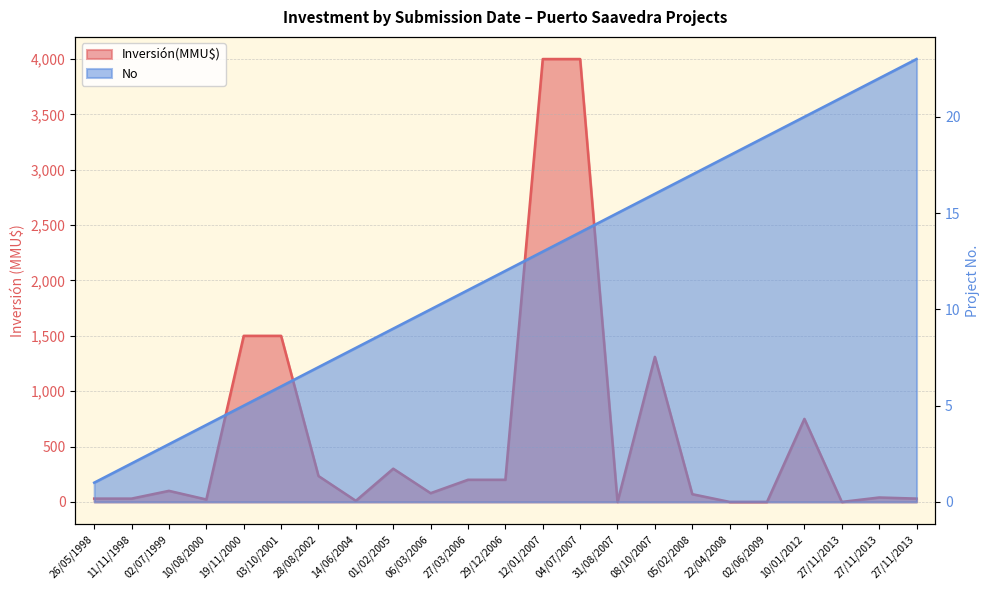

What is the label of the 3rd point from the left?

02/07/1999